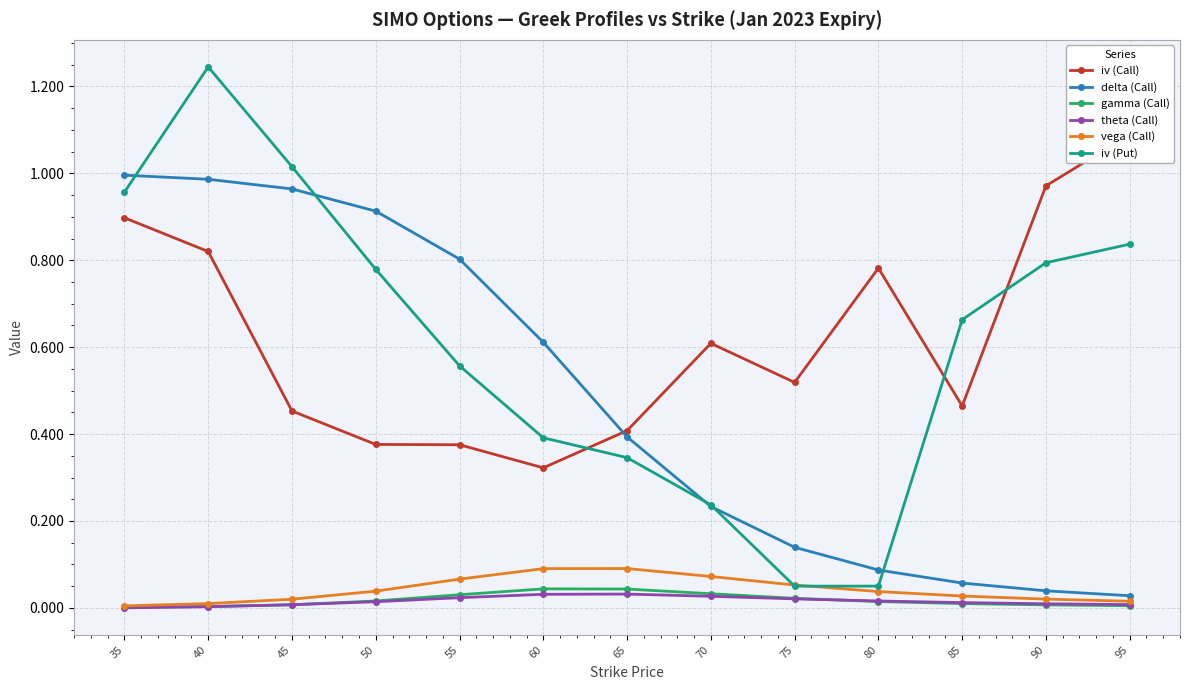

Is the value of iv (Put) at 50 greater than the value of vega (Call) at 75?

Yes